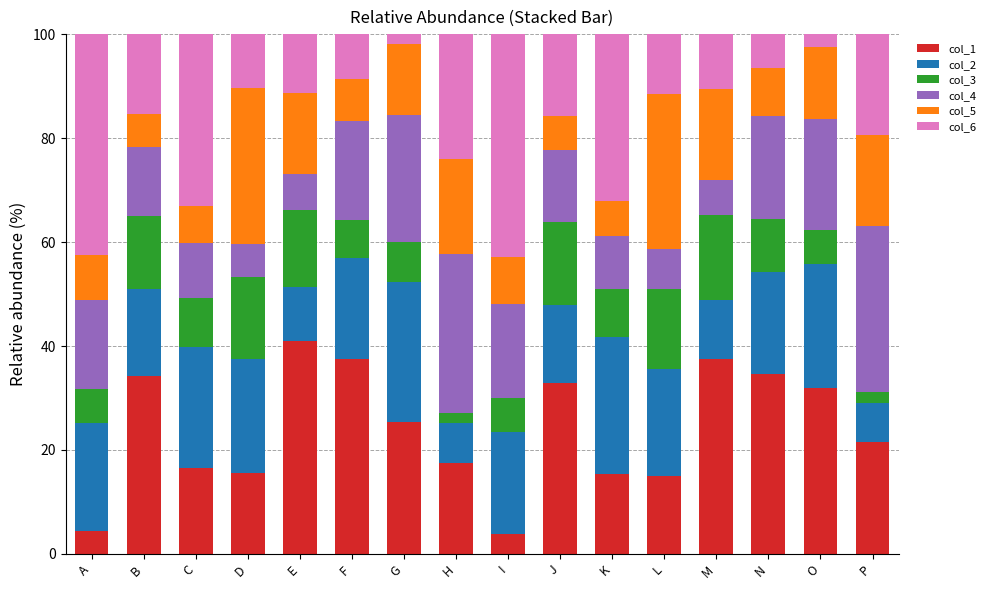

How many series are shown in this chart?

6